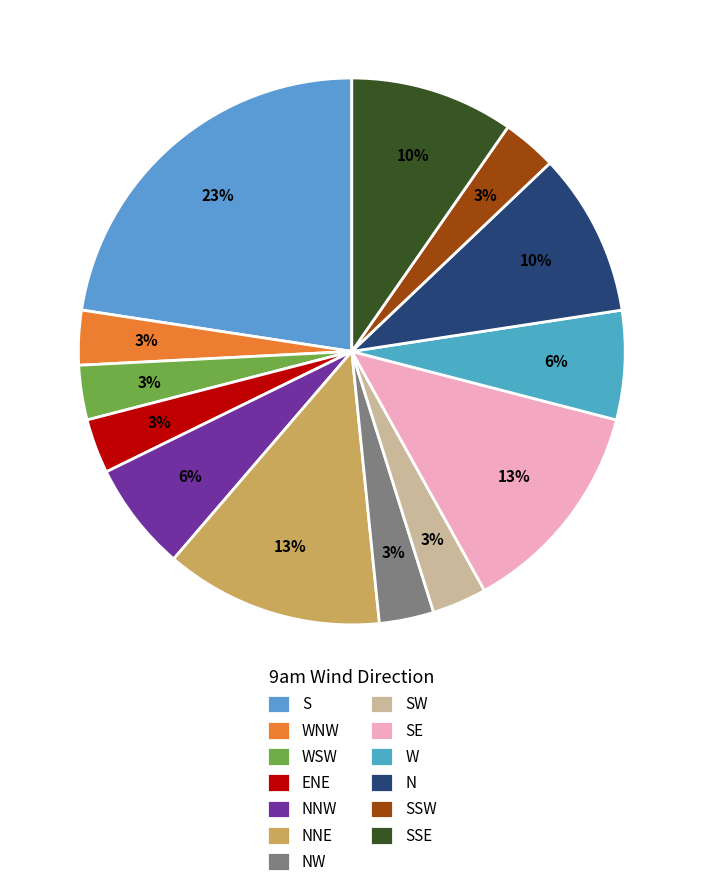

Count the number of slices in the pie.

13